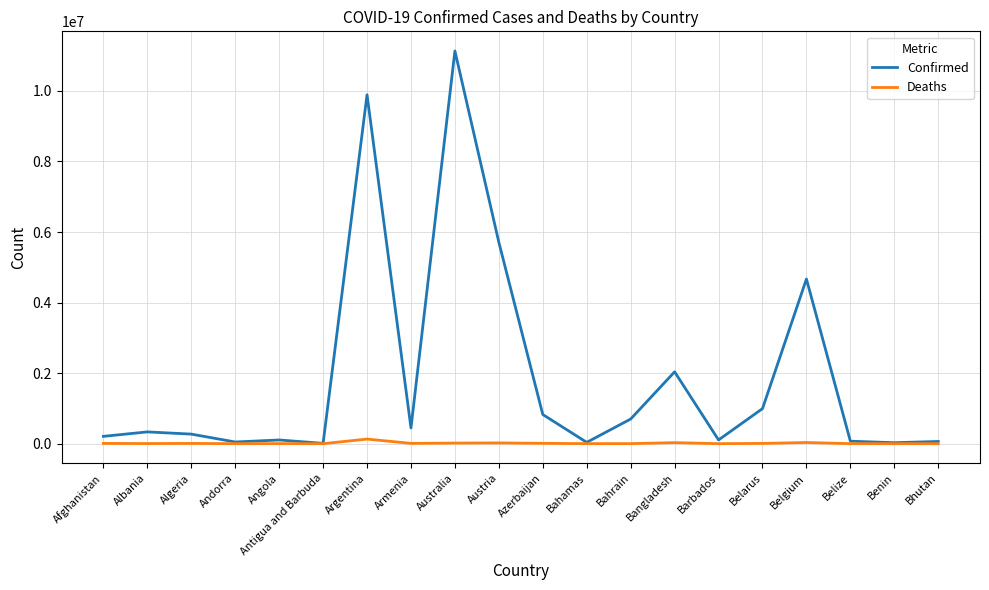

The value of Confirmed at Argentina is 3700354. True or false?

False